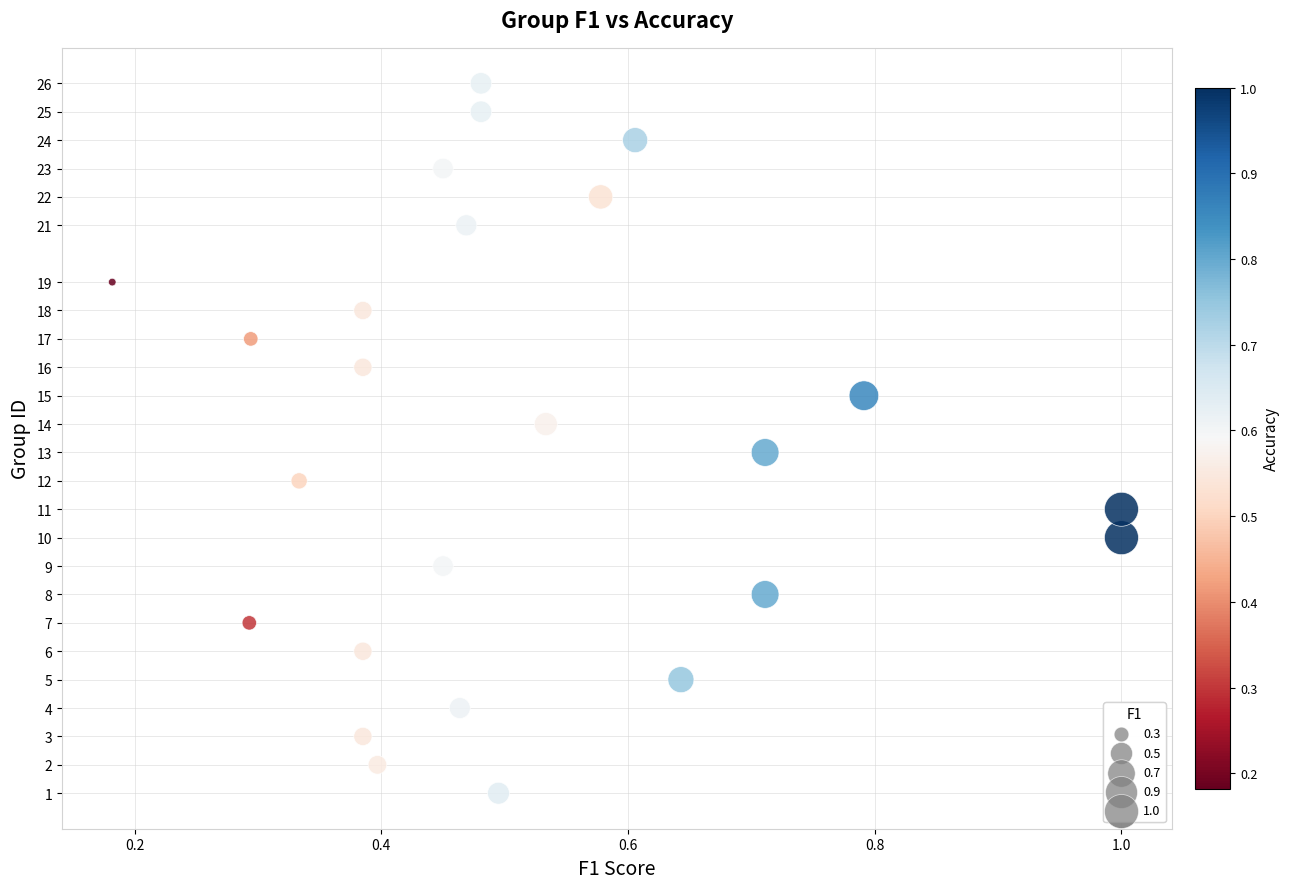

What is the range of Y values (max minus min)?

25